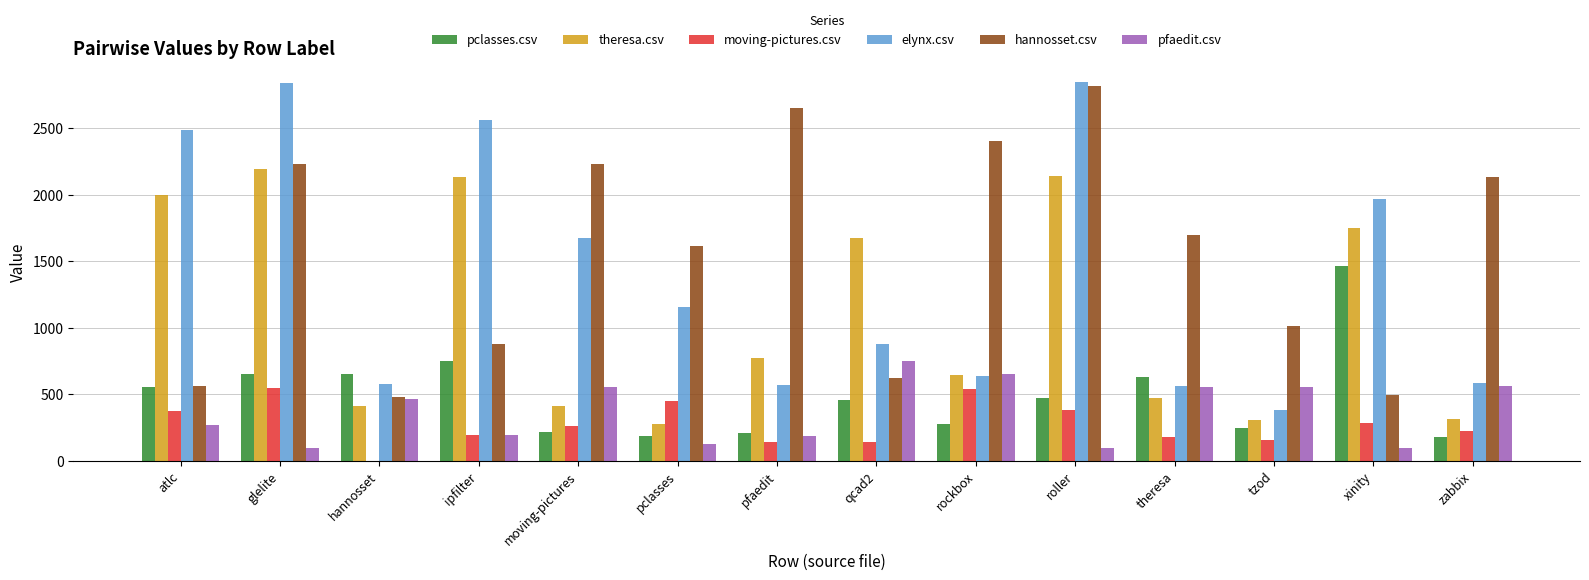

Between theresa and tzod, which series saw the biggest shift?

hannosset.csv